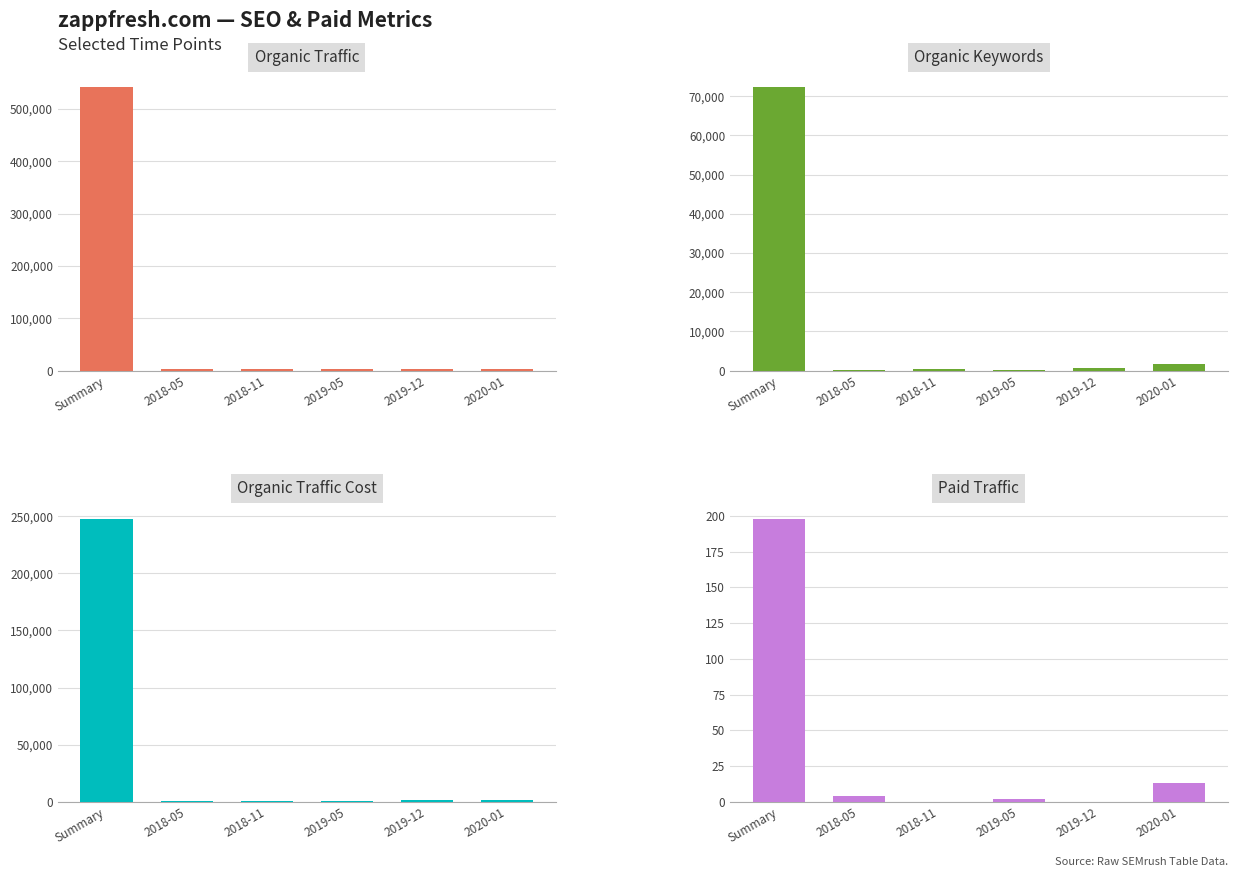

What is the label of the 1st bar from the right?

2020-01